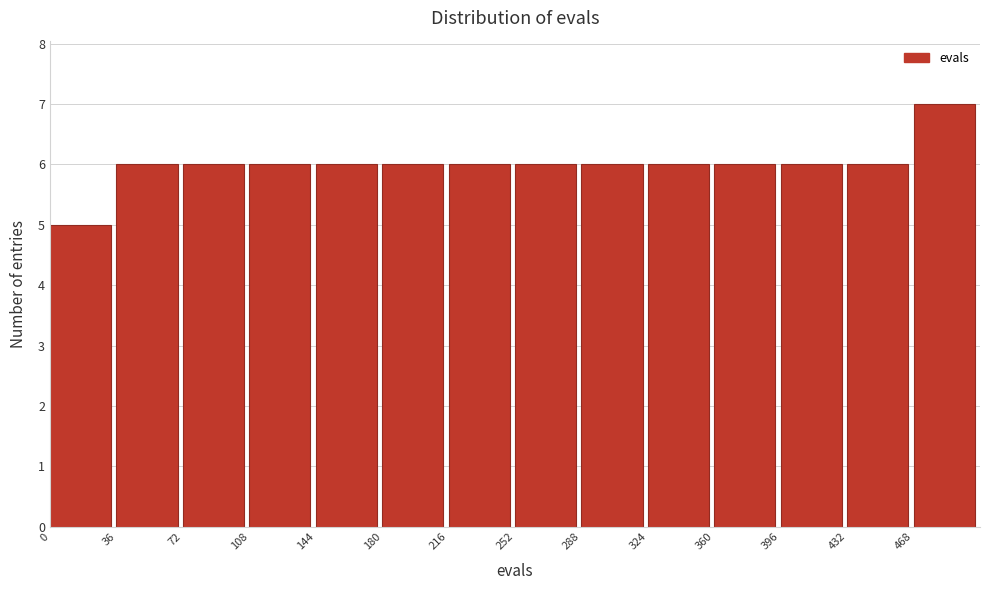

How tall is the bar that spans 144 to 180 on the x-axis? Neither the bar edges nor the heights are printed on the chart, so give them approximately, as read against the axes.

6